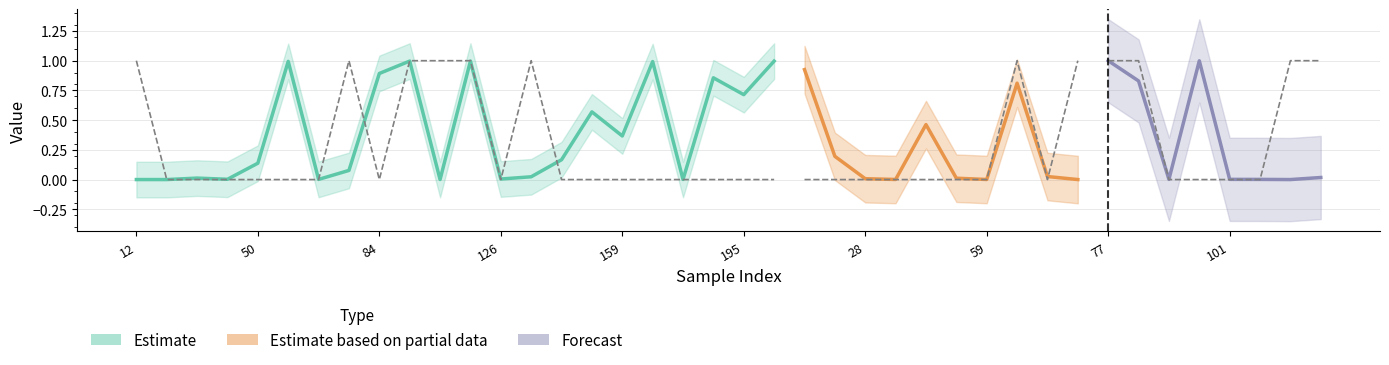

Reading right to left, list all the values displayed in this chart.

y_true: 1.0	1.0	0.0	0.0	0.0	0.0	1.0	1.0	1.0	0.0	1.0	0.0	0.0	0.0	0.0	0.0	0.0	0.0	0.0	0.0	0.0	0.0	0.0	0.0	0.0	0.0	1.0	0.0	1.0	1.0	1.0	0.0	1.0	0.0	0.0	0.0	0.0	0.0	0.0	1.0
y_pred: 0.0	0.0	0.0	0.0	1.0	0.0	0.8	1.0	0.0	0.0	0.8	0.0	0.0	0.5	0.0	0.0	0.2	0.9	1.0	0.7	0.9	0.0	1.0	0.4	0.6	0.2	0.0	0.0	1.0	0.0	1.0	0.9	0.1	0.0	1.0	0.1	0.0	0.0	0.0	0.0